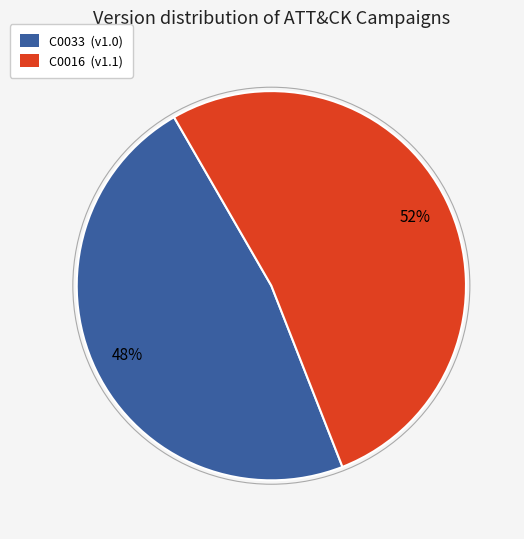

What percentage is the C0016 slice, to the nearest percent?

52%